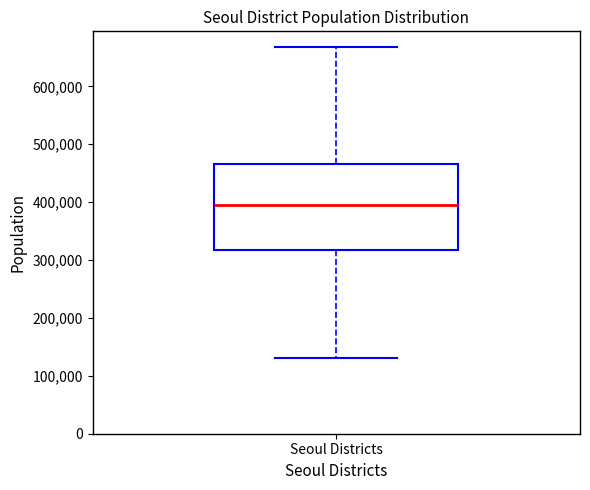

Where does the lower whisker of the box for Seoul Districts end on the y-axis? The values are not printed on the chart, so give them approximately, as read against the axis.

130000